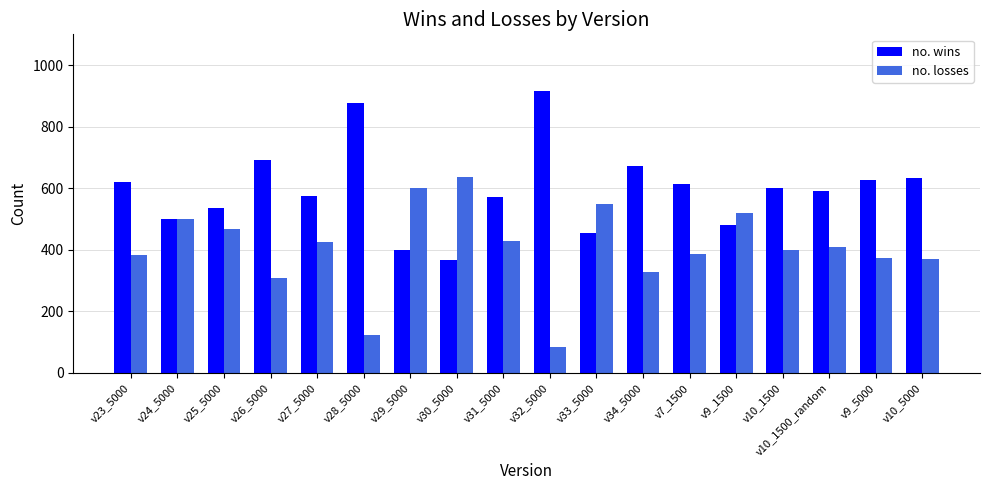

What are all the series names shown in the legend?

no. wins, no. losses